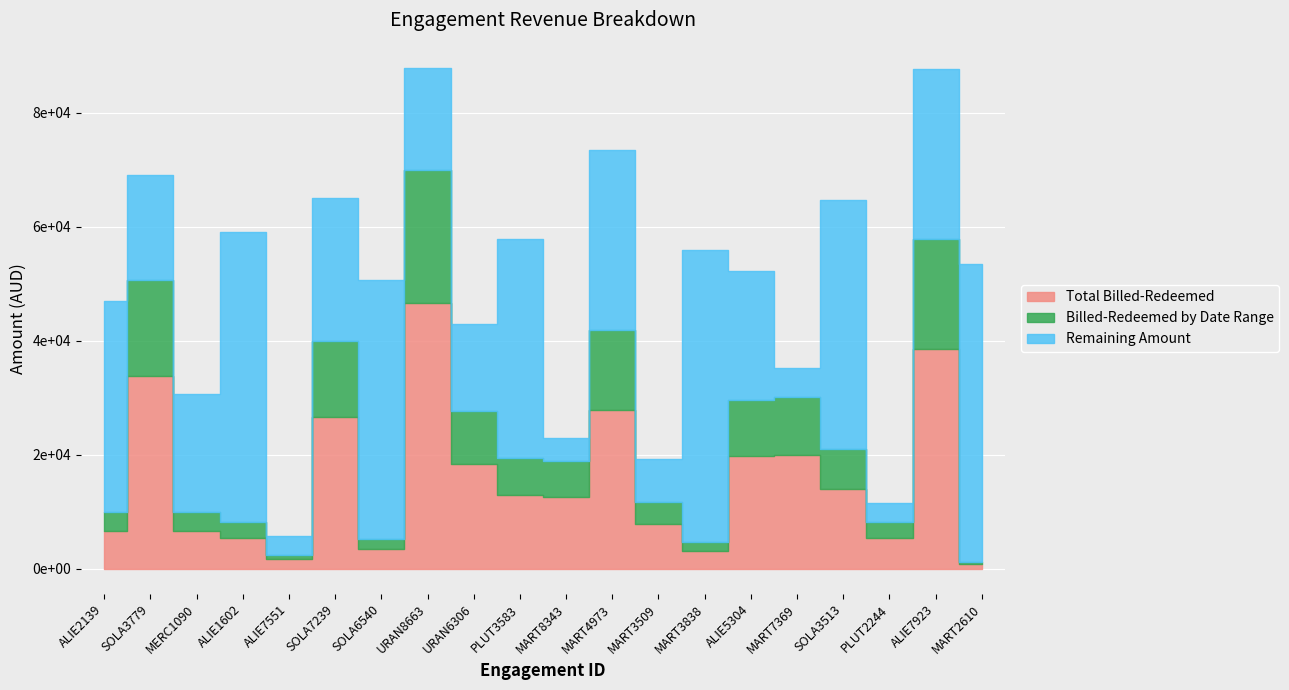

How many lines are shown in the chart?

3